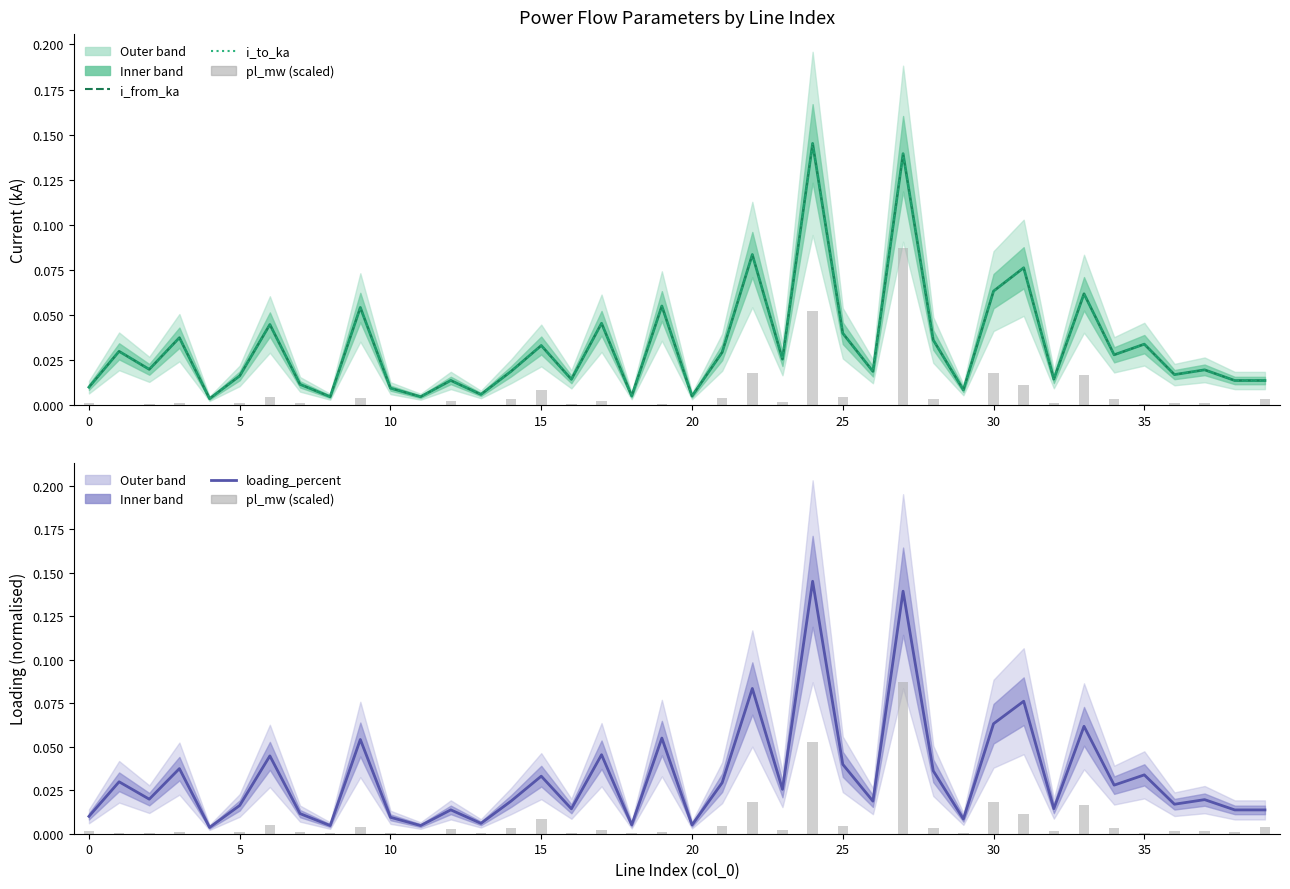

Reading left to right, transcribe all the data shown in this chart.

i_from_ka (estimate): 0.0	0.0	0.0	0.0	0.0	0.0	0.0	0.0	0.0	0.1	0.0	0.0	0.0	0.0	0.0	0.0	0.0	0.0	0.0	0.1	0.0	0.0	0.1	0.0	0.1	0.0	0.0	0.1	0.0	0.0	0.1	0.1	0.0	0.1	0.0	0.0	0.0	0.0	0.0	0.0
i_from_ka: 0.0	0.0	0.0	0.0	0.0	0.0	0.0	0.0	0.0	0.1	0.0	0.0	0.0	0.0	0.0	0.0	0.0	0.0	0.0	0.1	0.0	0.0	0.1	0.0	0.1	0.0	0.0	0.1	0.0	0.0	0.1	0.1	0.0	0.1	0.0	0.0	0.0	0.0	0.0	0.0
i_to_ka: 0.0	0.0	0.0	0.0	0.0	0.0	0.0	0.0	0.0	0.1	0.0	0.0	0.0	0.0	0.0	0.0	0.0	0.0	0.0	0.1	0.0	0.0	0.1	0.0	0.1	0.0	0.0	0.1	0.0	0.0	0.1	0.1	0.0	0.1	0.0	0.0	0.0	0.0	0.0	0.0
loading_percent: 0.0	0.0	0.0	0.0	0.0	0.0	0.0	0.0	0.0	0.1	0.0	0.0	0.0	0.0	0.0	0.0	0.0	0.0	0.0	0.1	0.0	0.0	0.1	0.0	0.1	0.0	0.0	0.1	0.0	0.0	0.1	0.1	0.0	0.1	0.0	0.0	0.0	0.0	0.0	0.0